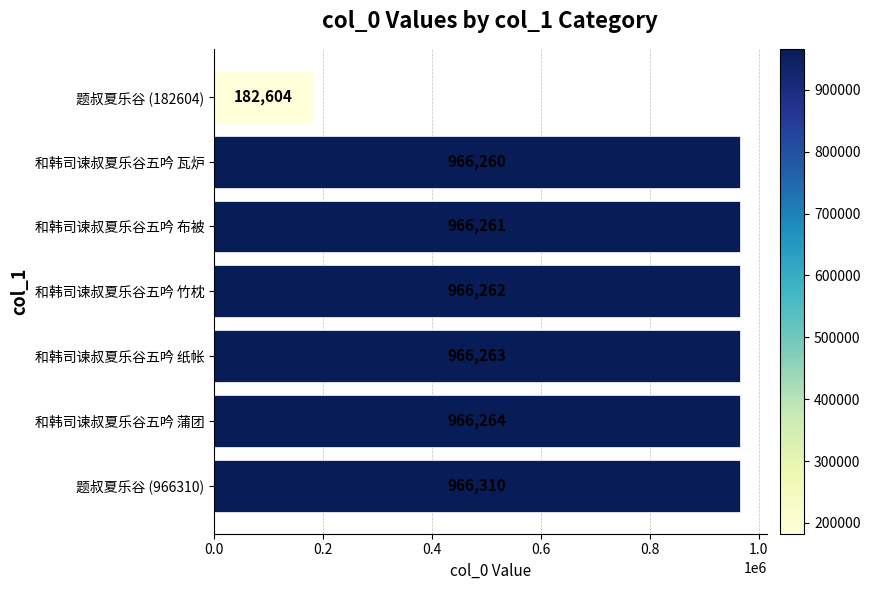

The value at 题叔夏乐谷 (182604) is 182604. True or false?

True